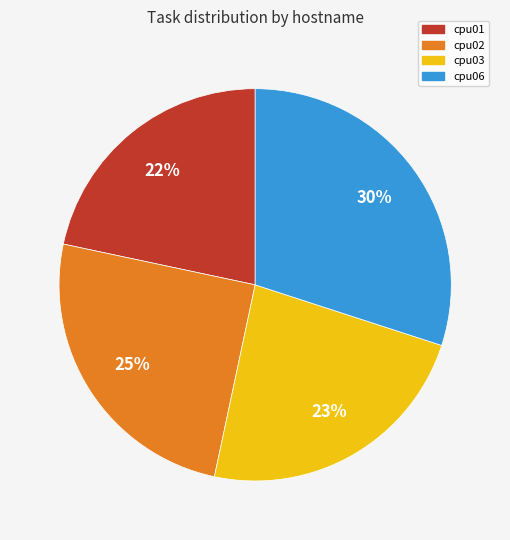

Between cpu06 and cpu01, which is larger?

cpu06